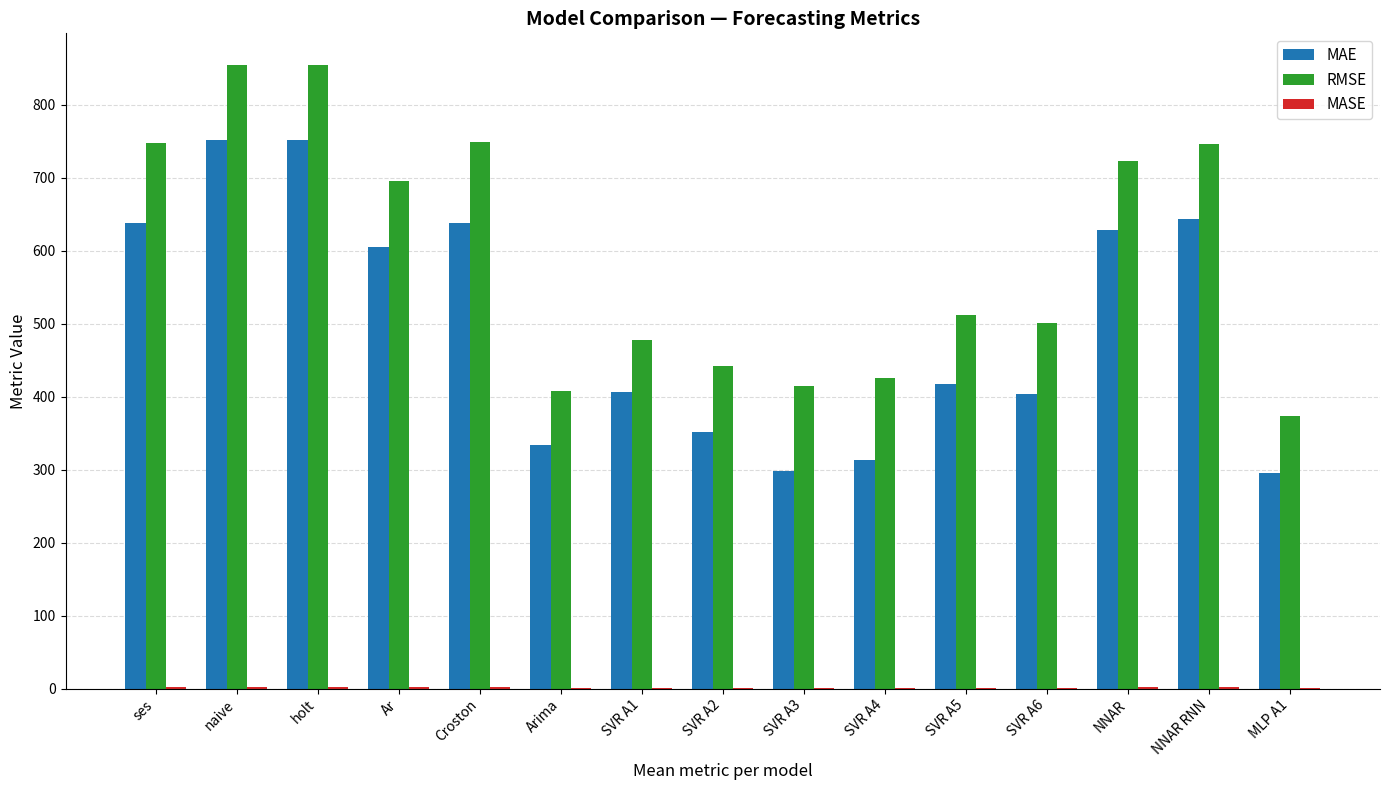

Which series has the largest total across all categories?

RMSE